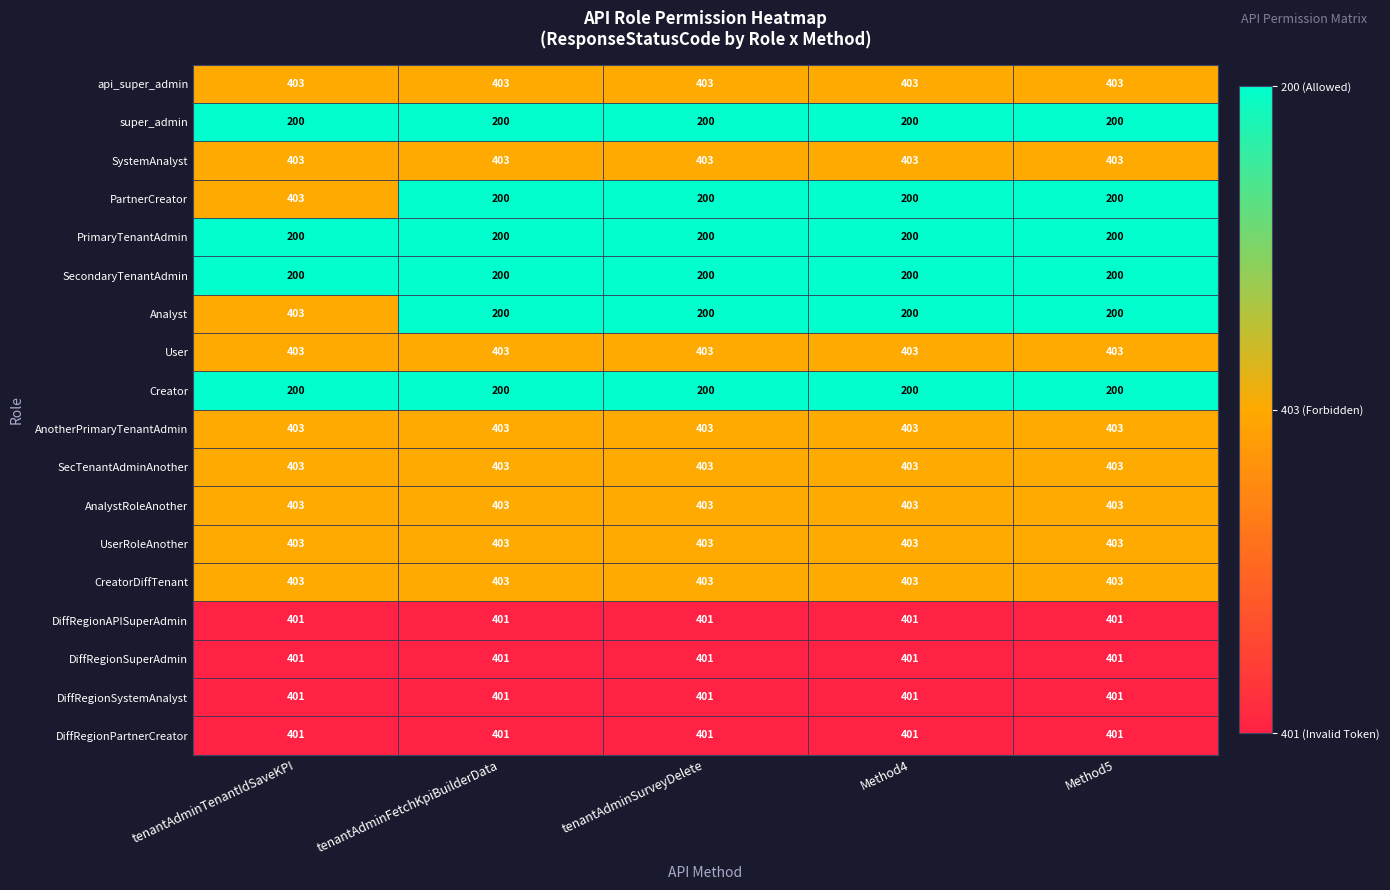

What is the difference between the highest and lowest values at tenantAdminSurveyDelete?

203